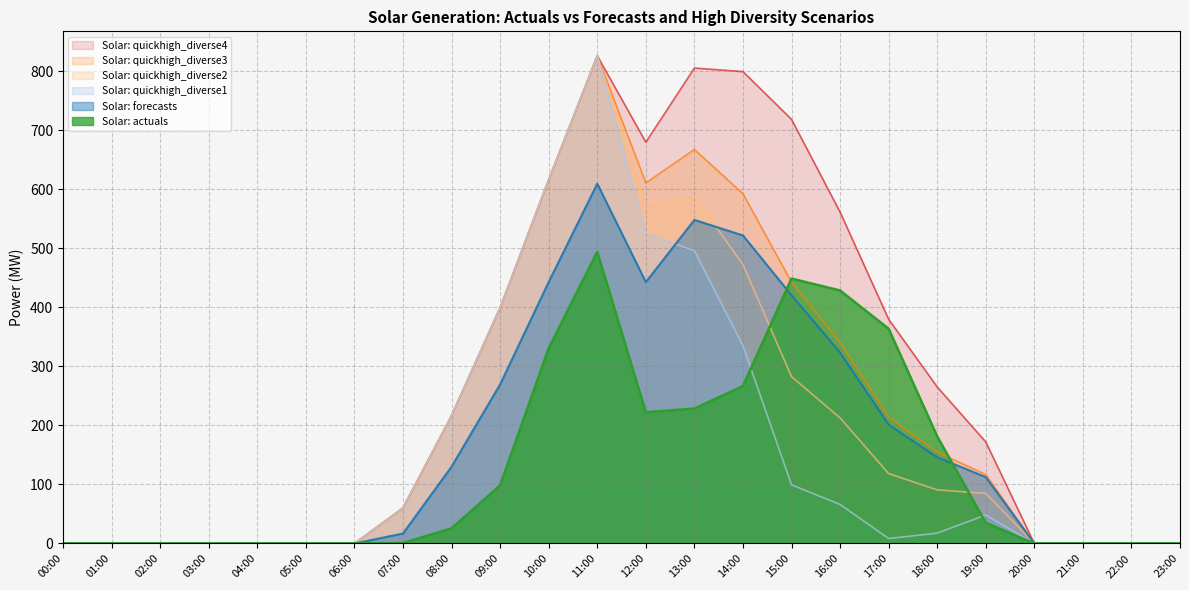

True or false: Solar: quickhigh_diverse2 and Solar: quickhigh_diverse4 intersect in this chart.

False